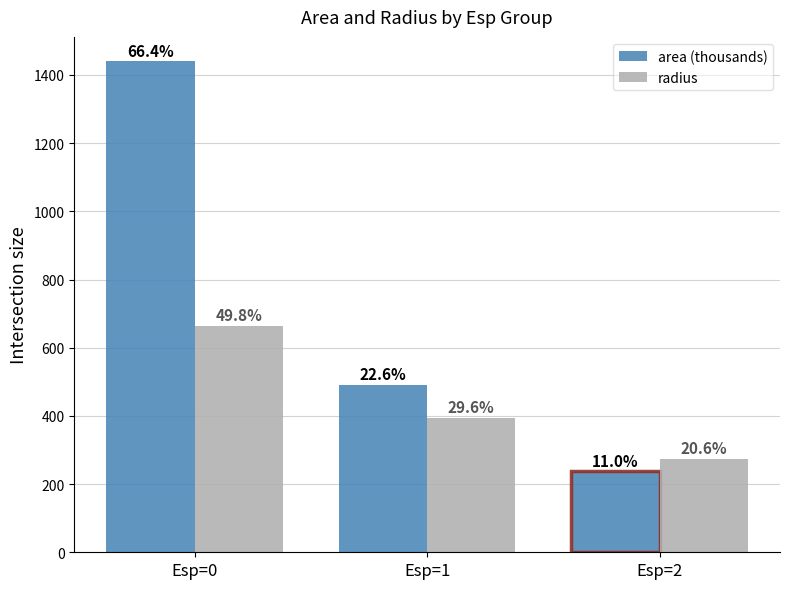

What are all the series names shown in the legend?

area (thousands), radius